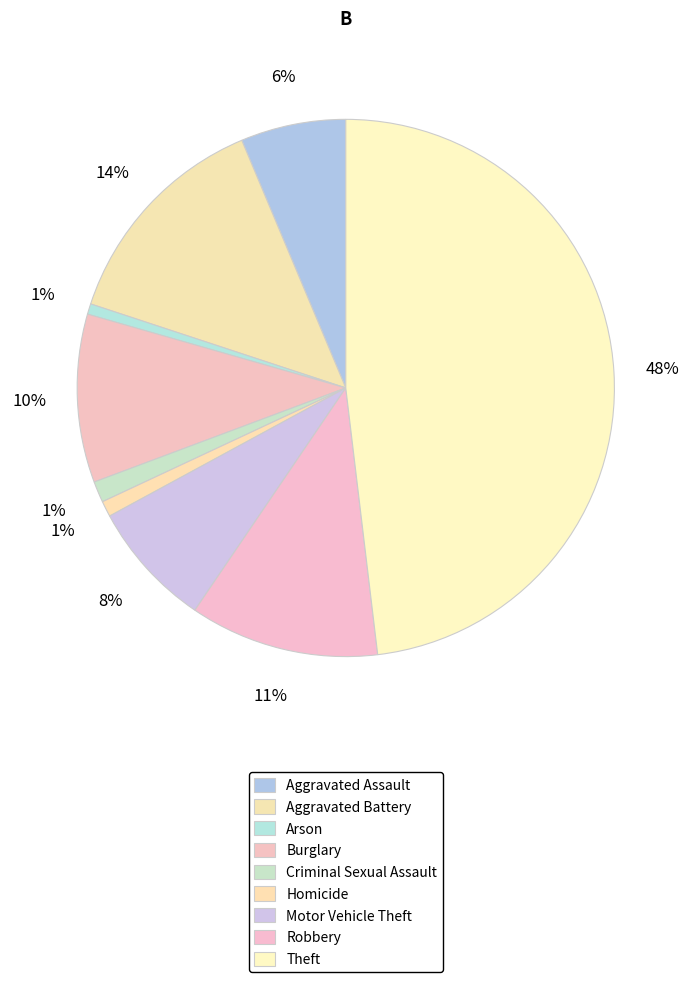

How many segments does this pie chart have?

9